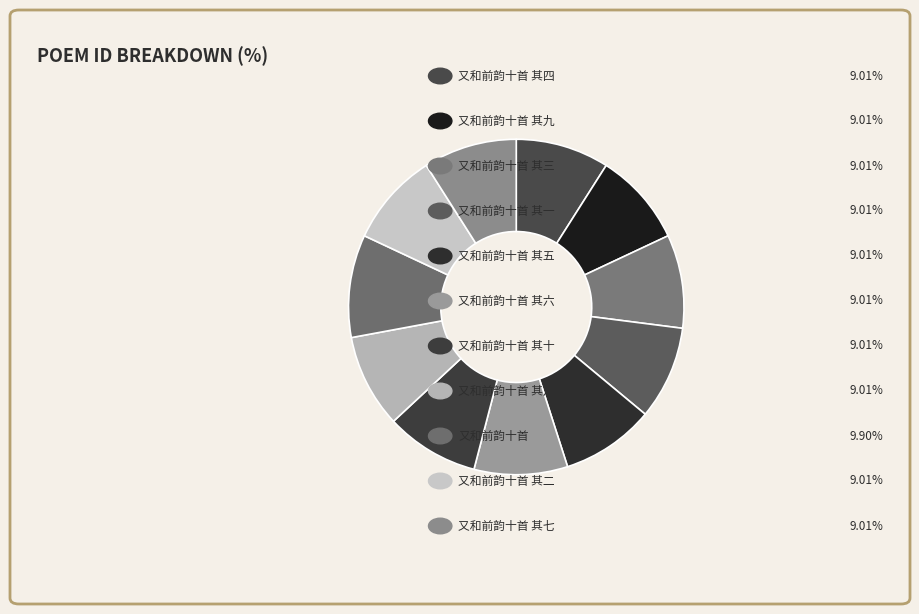

Rank the categories by value from lowest to highest.

又和前韵十首 其十, 又和前韵十首 其九, 又和前韵十首 其八, 又和前韵十首 其七, 又和前韵十首 其六, 又和前韵十首 其五, 又和前韵十首 其四, 又和前韵十首 其三, 又和前韵十首 其二, 又和前韵十首 其一, 又和前韵十首